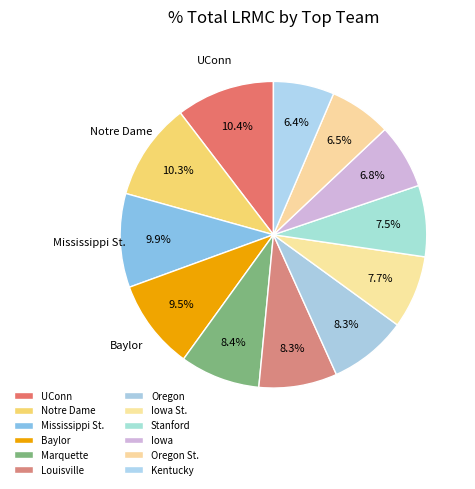

How many segments does this pie chart have?

12